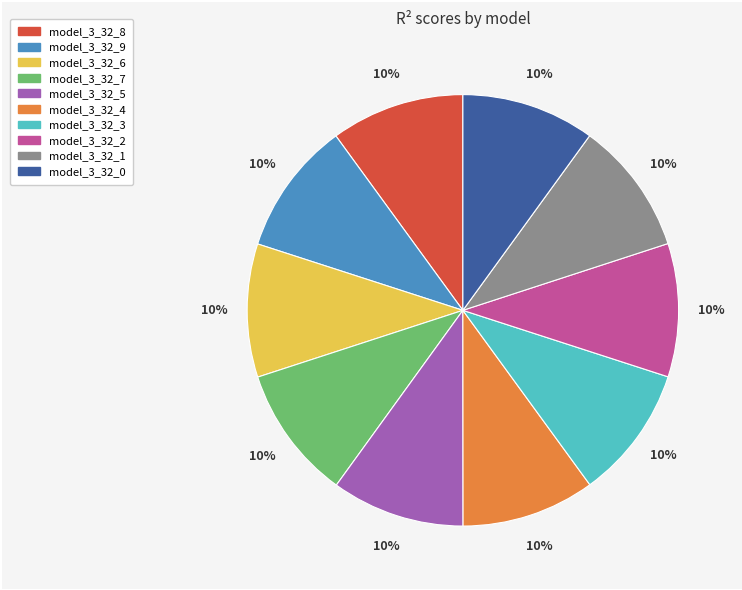

To the nearest percent, what percentage of the pie is model_3_32_1?

10%